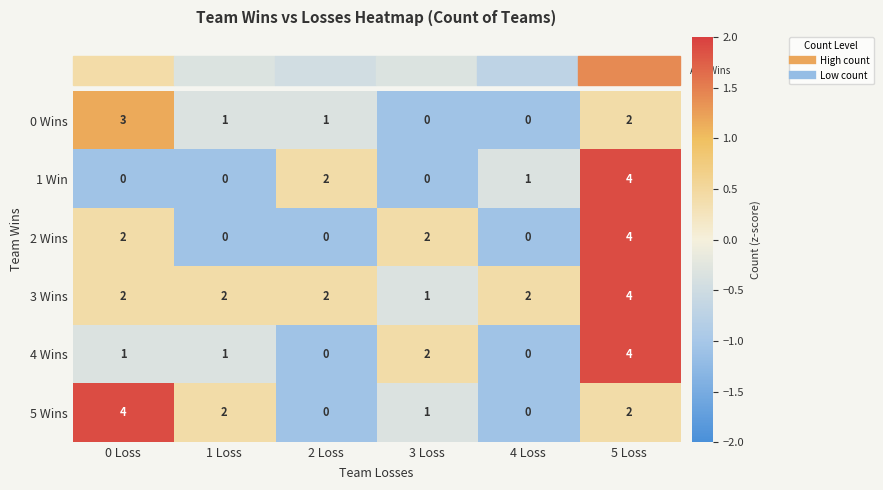

What is the difference between the maximum and minimum values in the 5 Wins series?

4